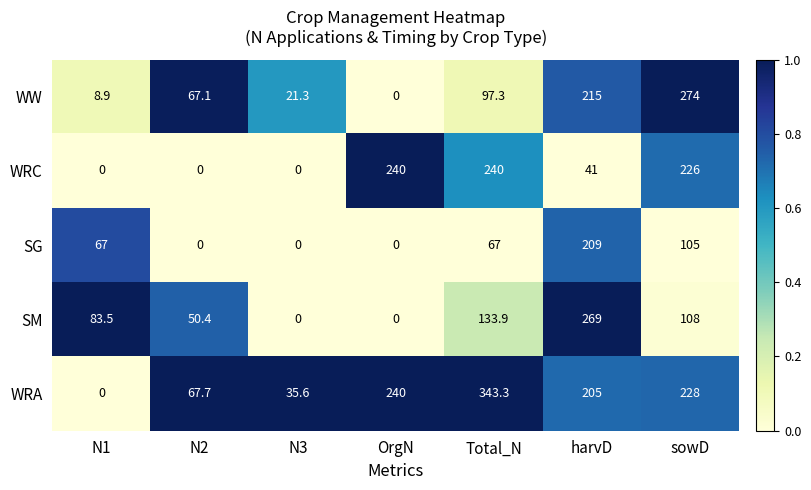

Which series has the largest total across all categories?

WRA